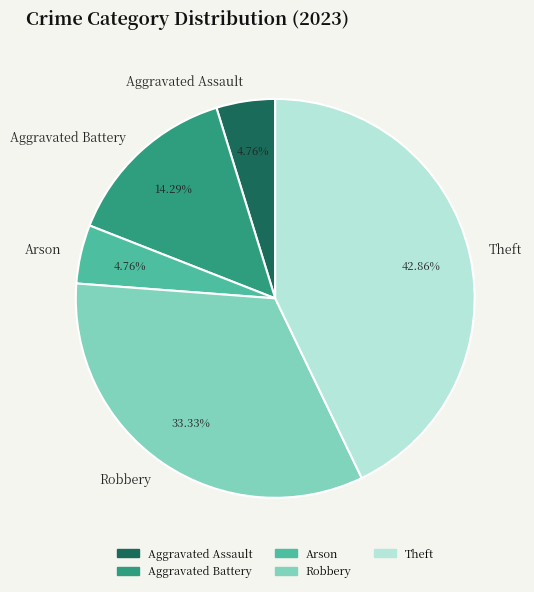

Count the number of slices in the pie.

5